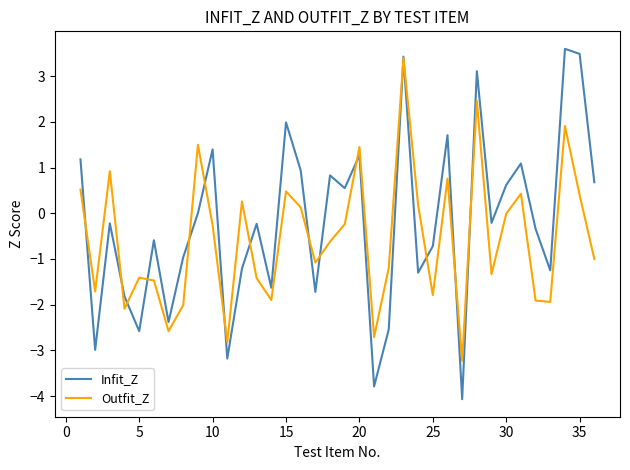

What is the highest value of the Outfit_Z series?

3.4